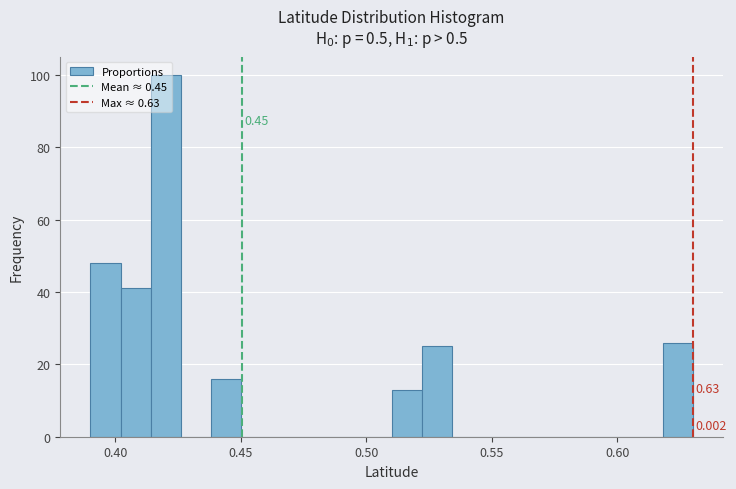

Around what value on the x-axis is the tallest bar? Give the approximate position of its centre, as read against the axis.

0.420